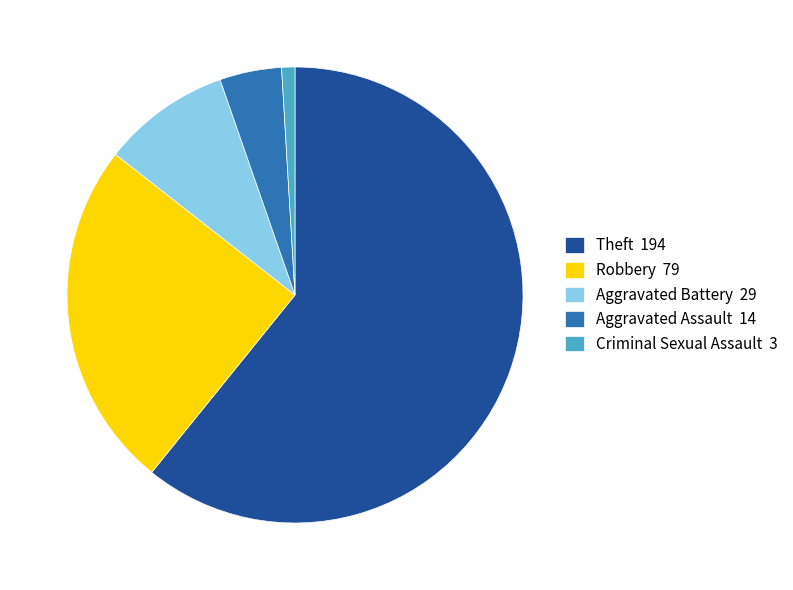

True or false: Criminal Sexual Assault 3 accounts for 12% of the total.

False